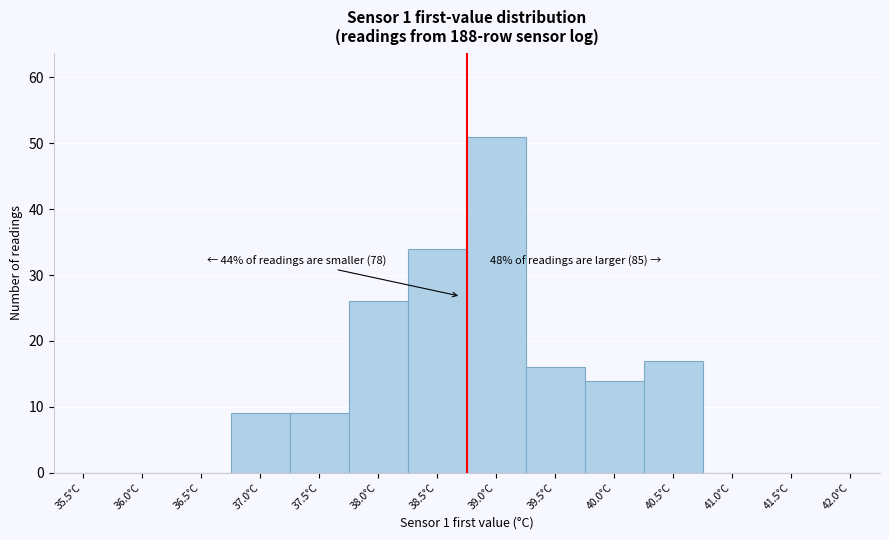

Reading right to left, transcribe all the data shown in this chart.

42.0°C=0	41.5°C=0	41.0°C=0	40.5°C=17	40.0°C=14	39.5°C=16	39.0°C=51	38.5°C=34	38.0°C=26	37.5°C=9	37.0°C=9	36.5°C=0	36.0°C=0	35.5°C=0